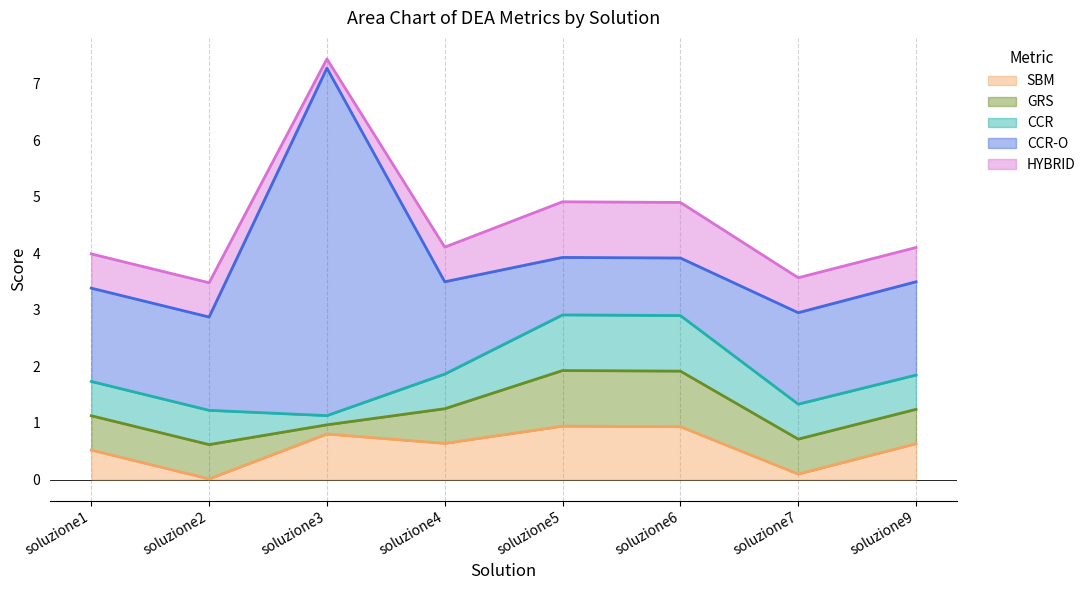

What is the spread (max minus min) of values at soluzione6?

0.1